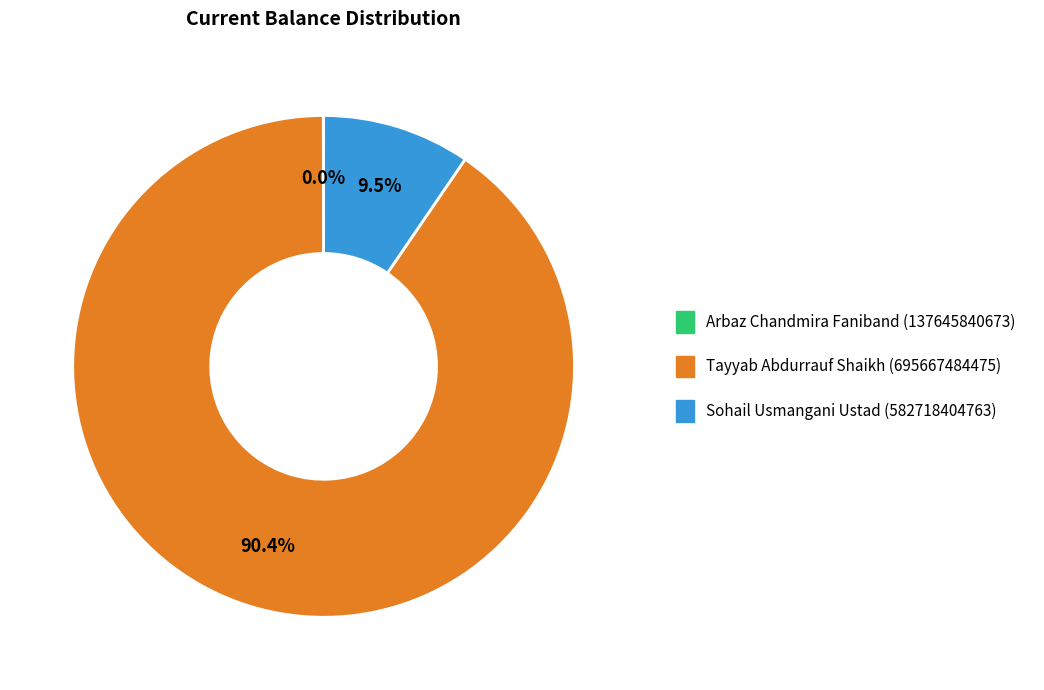

How much of the chart is everything except Sohail Usmangani Ustad (582718404763)?

90.5%